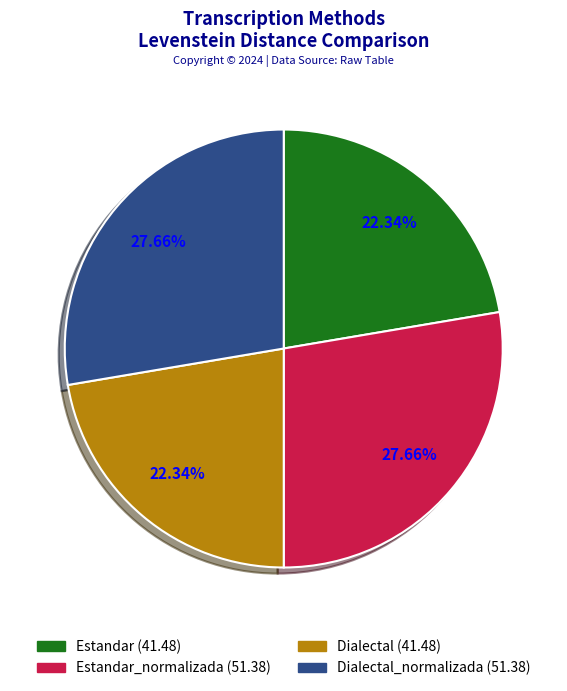

How many slices are in this pie chart?

4